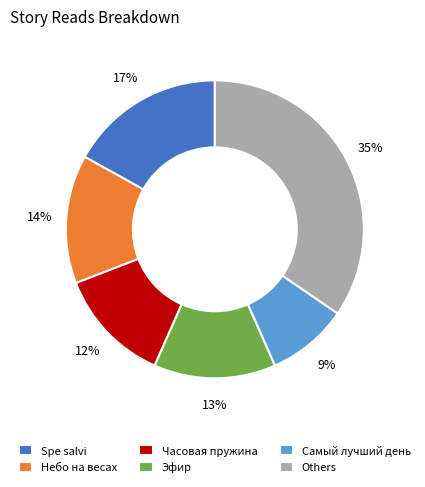

To the nearest percent, what is the average slice percentage?

17%